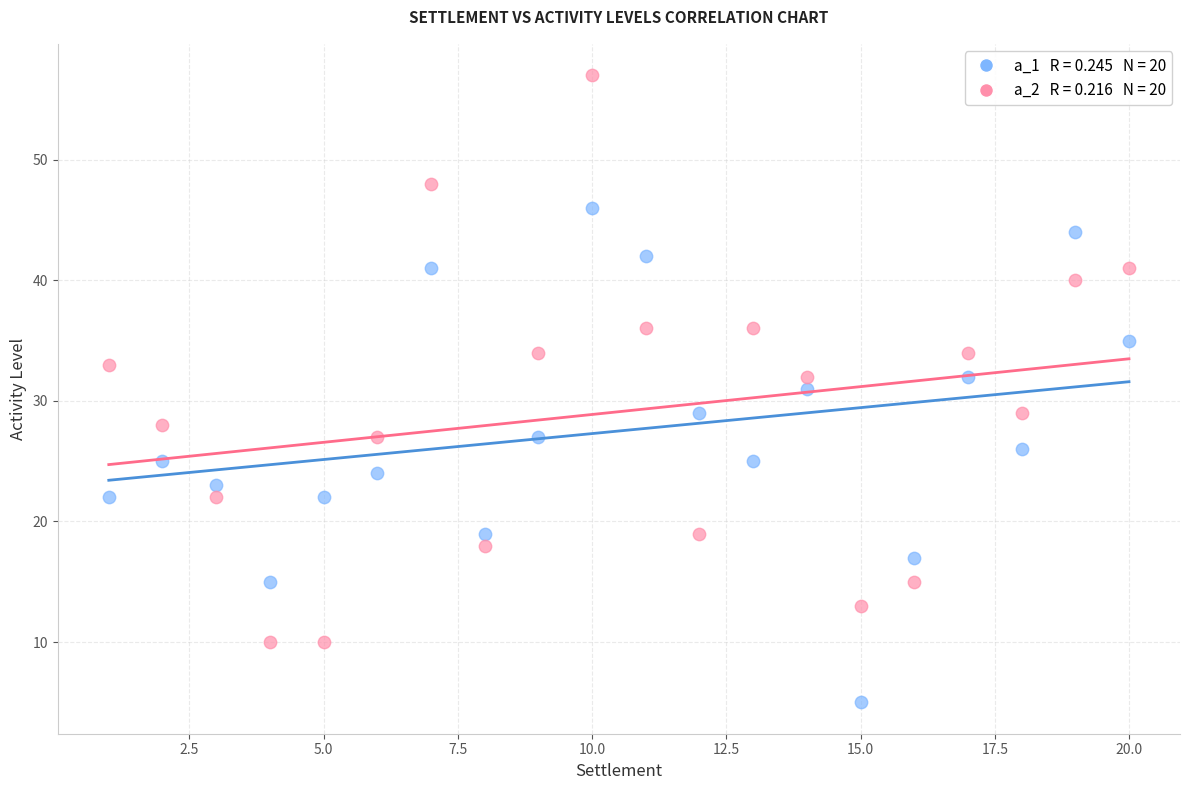

Across all data points, what is the range of X values (max minus min)?

19